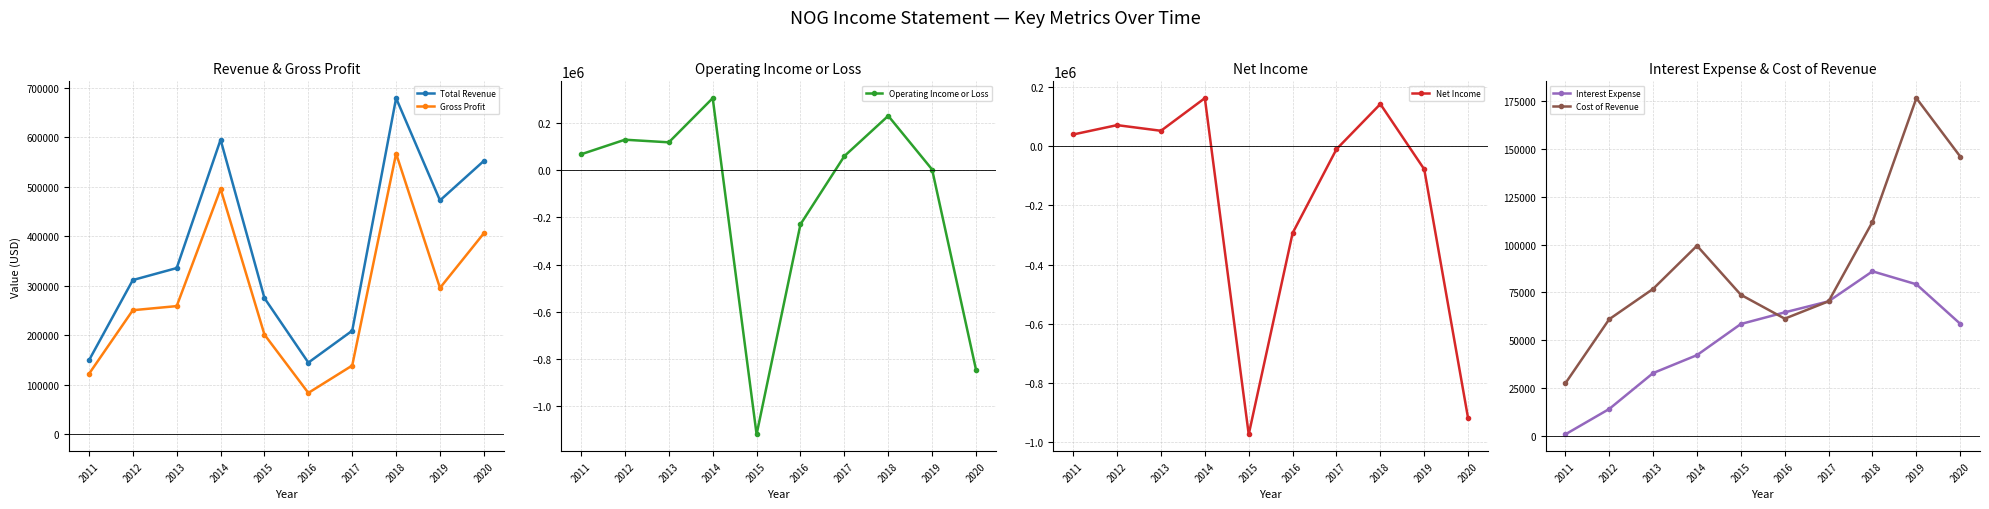

Which series ends up on top after the final intersection of Cost of Revenue and Interest Expense?

Interest Expense